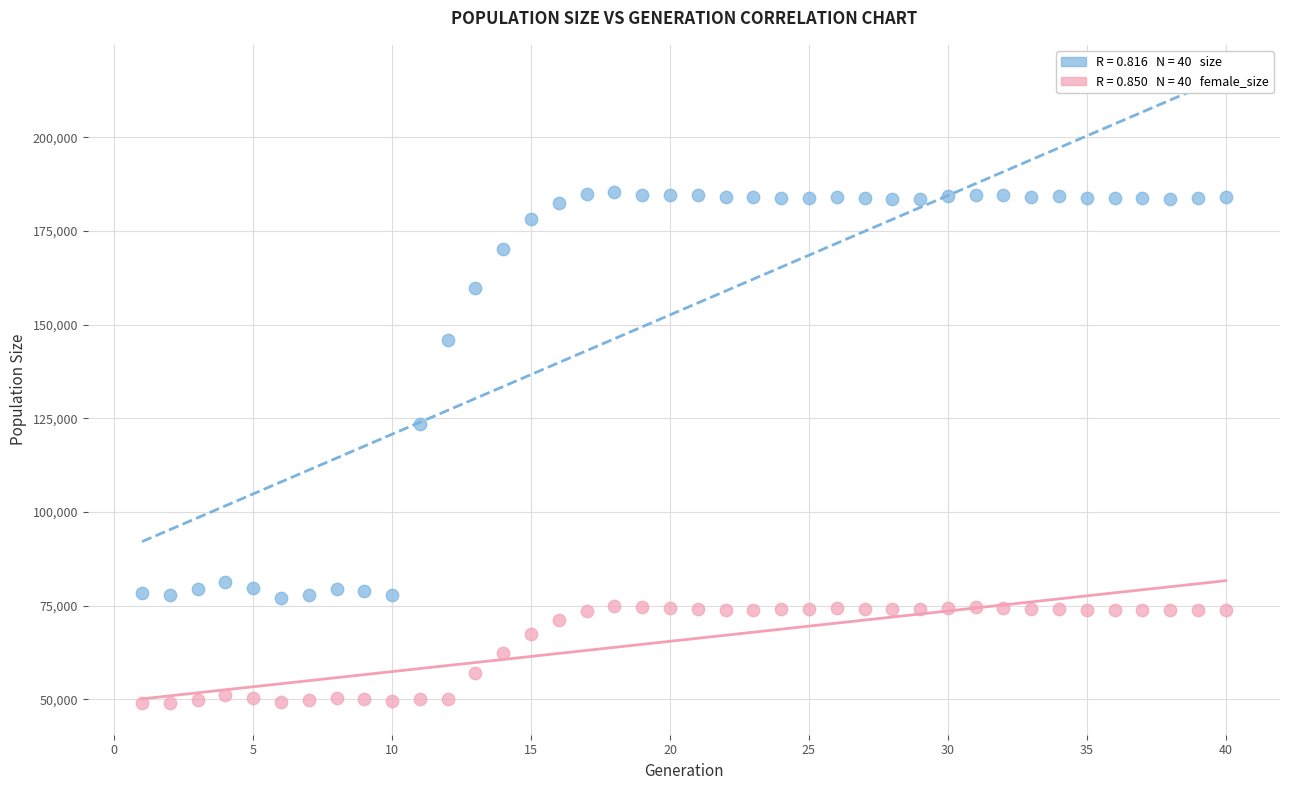

Across all data points, what is the range of Y values (max minus min)?

136459